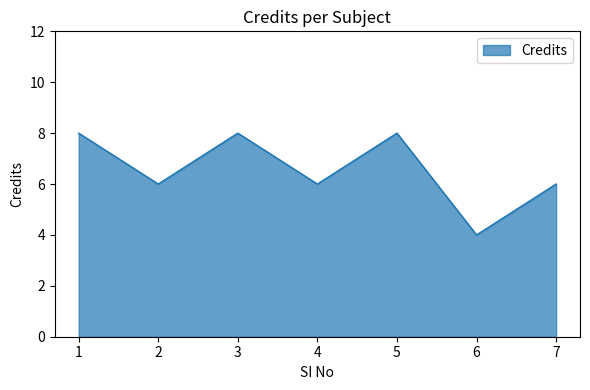

What is the change in value from 2 to 3?

+2